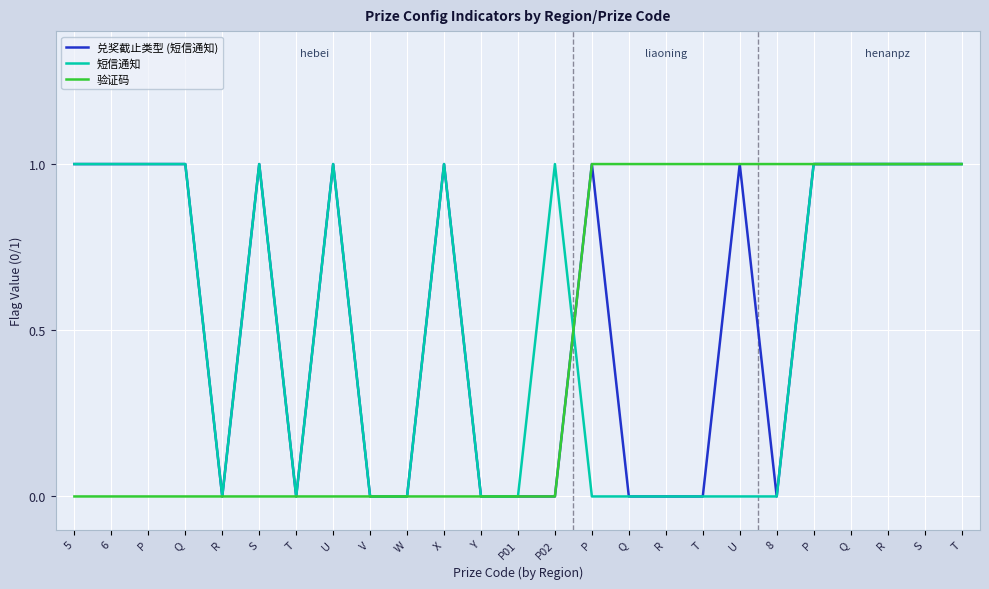

What is the label of the 23rd point from the left?

R